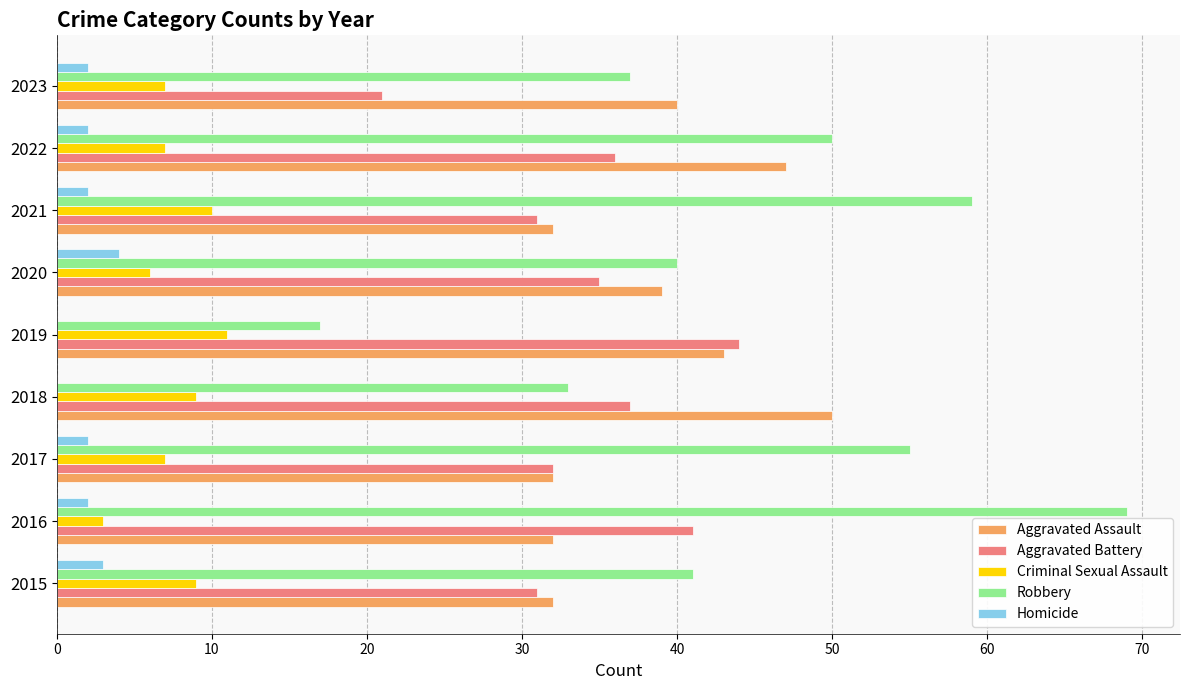

Is it true that Homicide equals 2 at 2023?

True